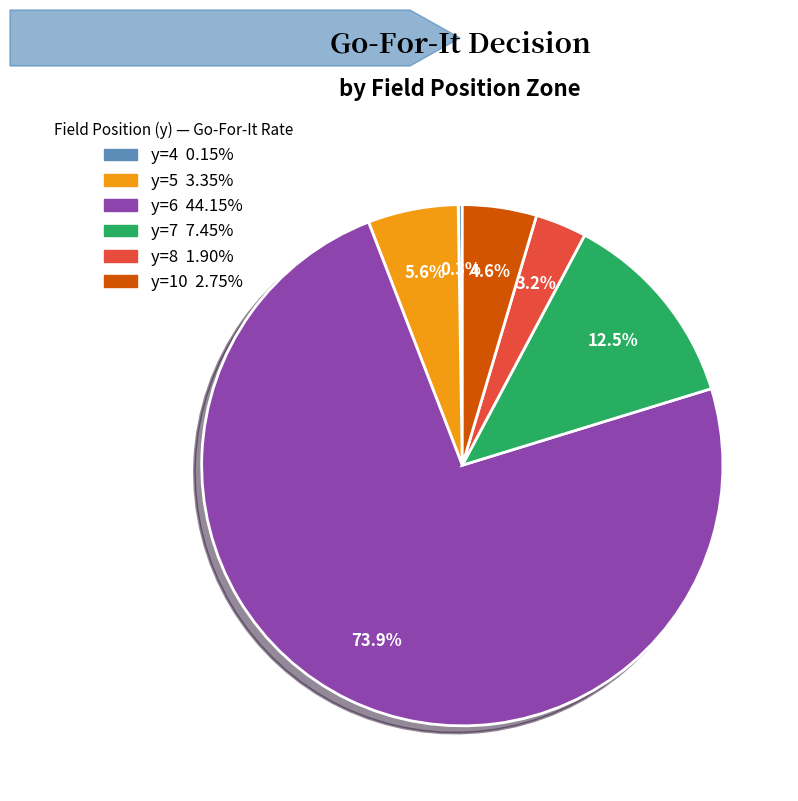

Is there a majority slice in this chart?

Yes